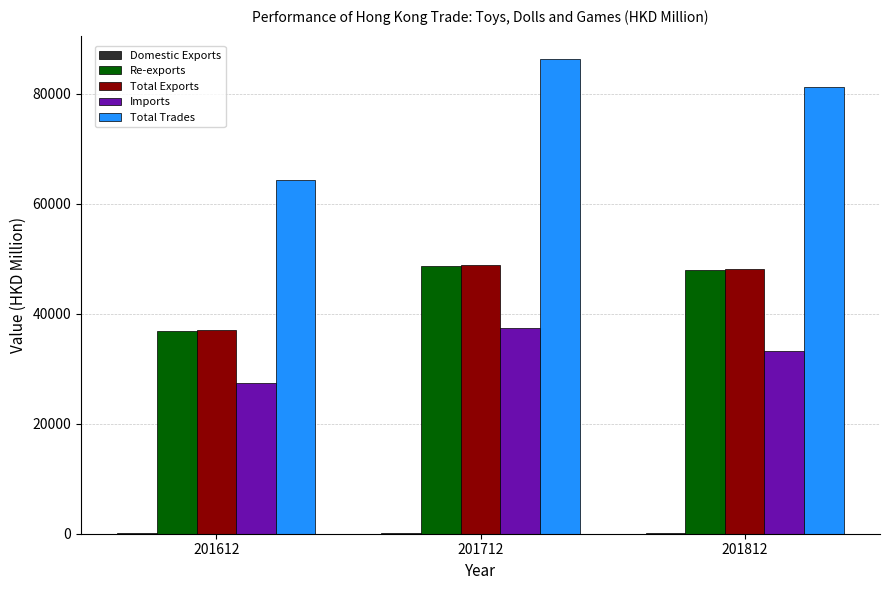

What is the sum of all Total Exports values?

133909.4